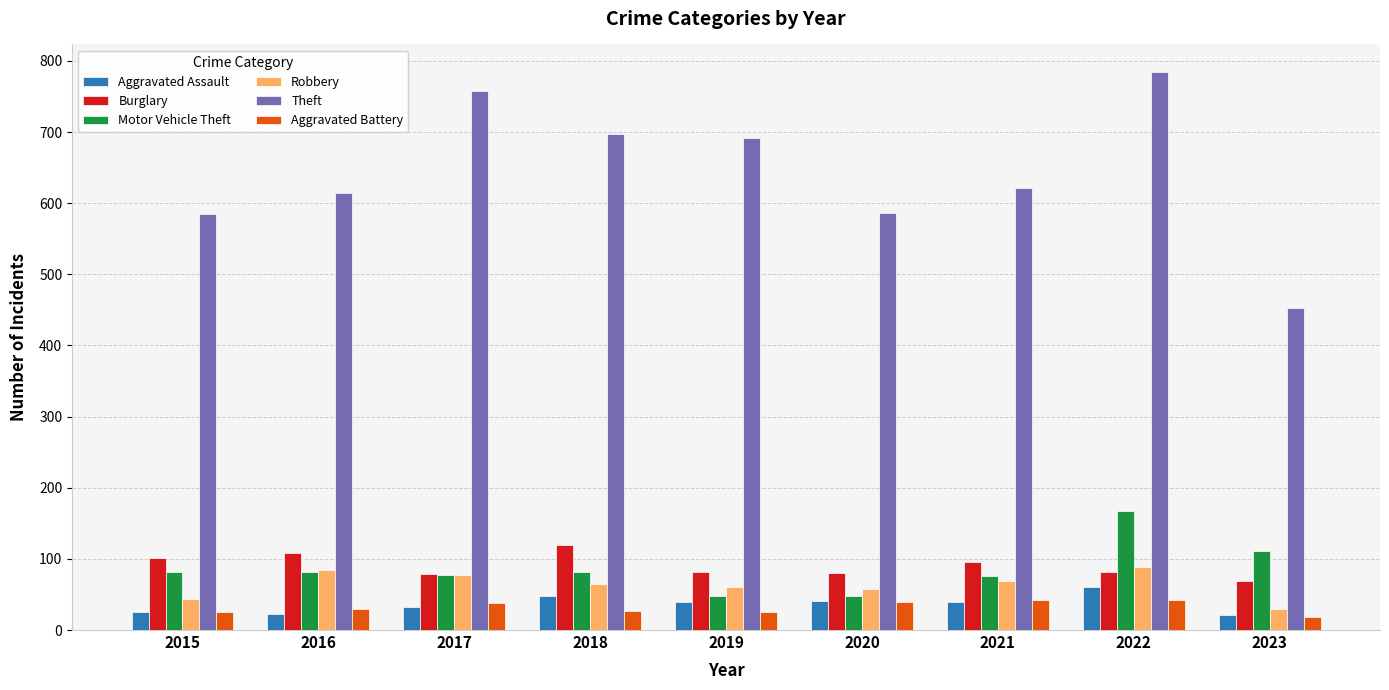

What is the difference between the Robbery values at 2017 and 2022?

10